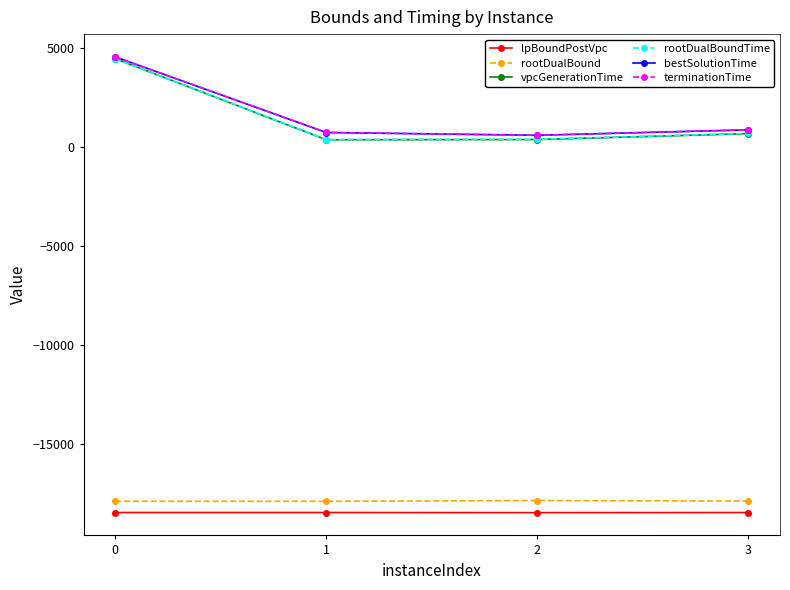

Is it true that lpBoundPostVpc equals -9262.9 at 0?

False